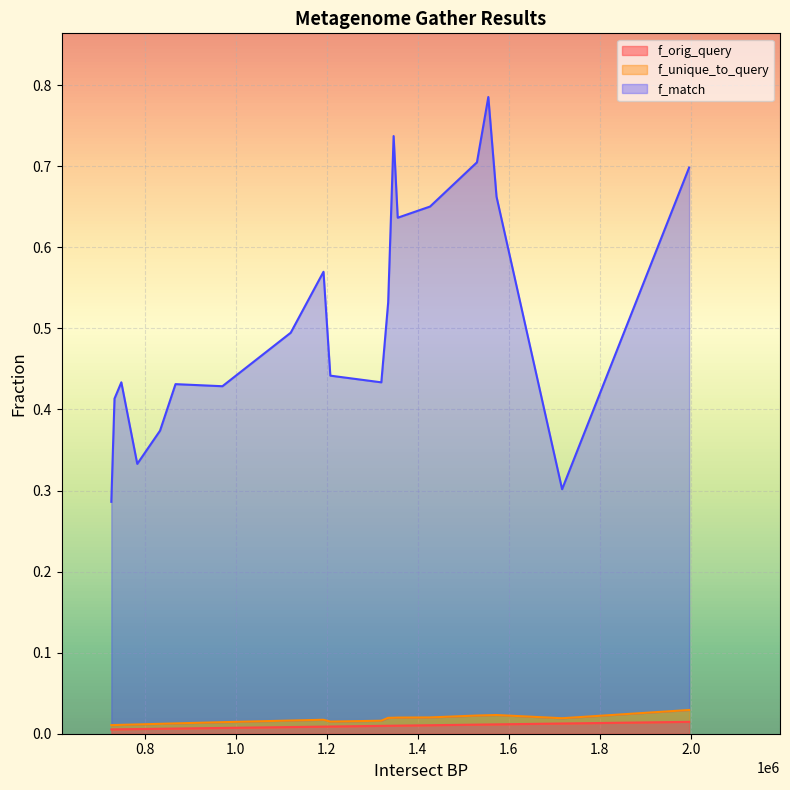

Which category has the lowest value in the f_match series?

727000